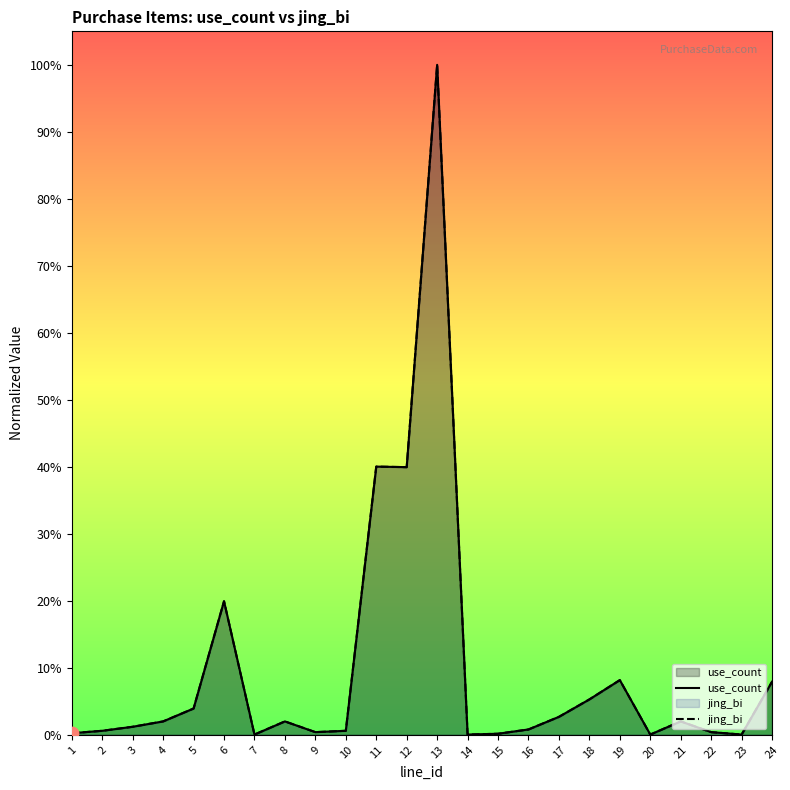

At how many categories does at least one series exceed 0?

24